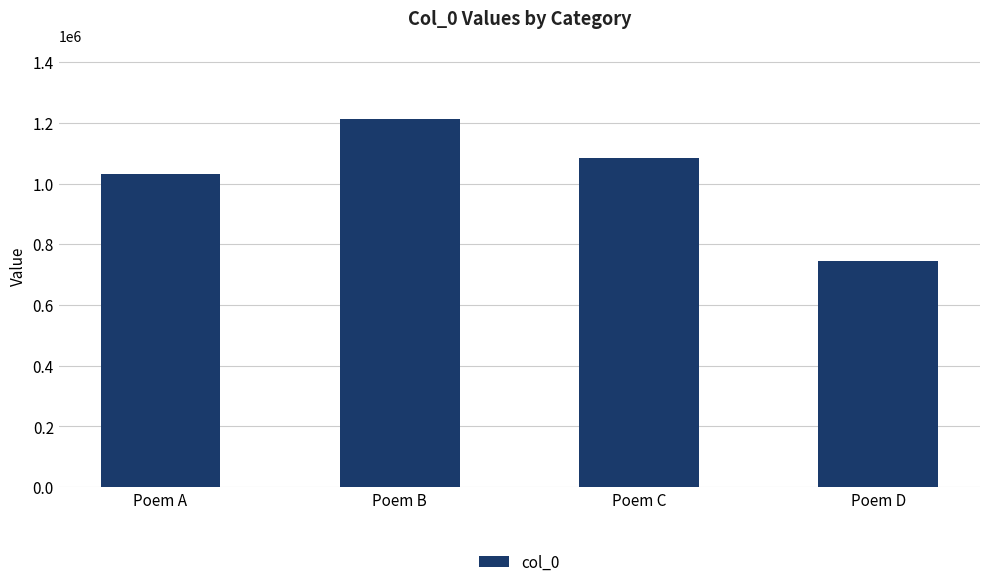

What is the difference between the second highest and second lowest values?

52983